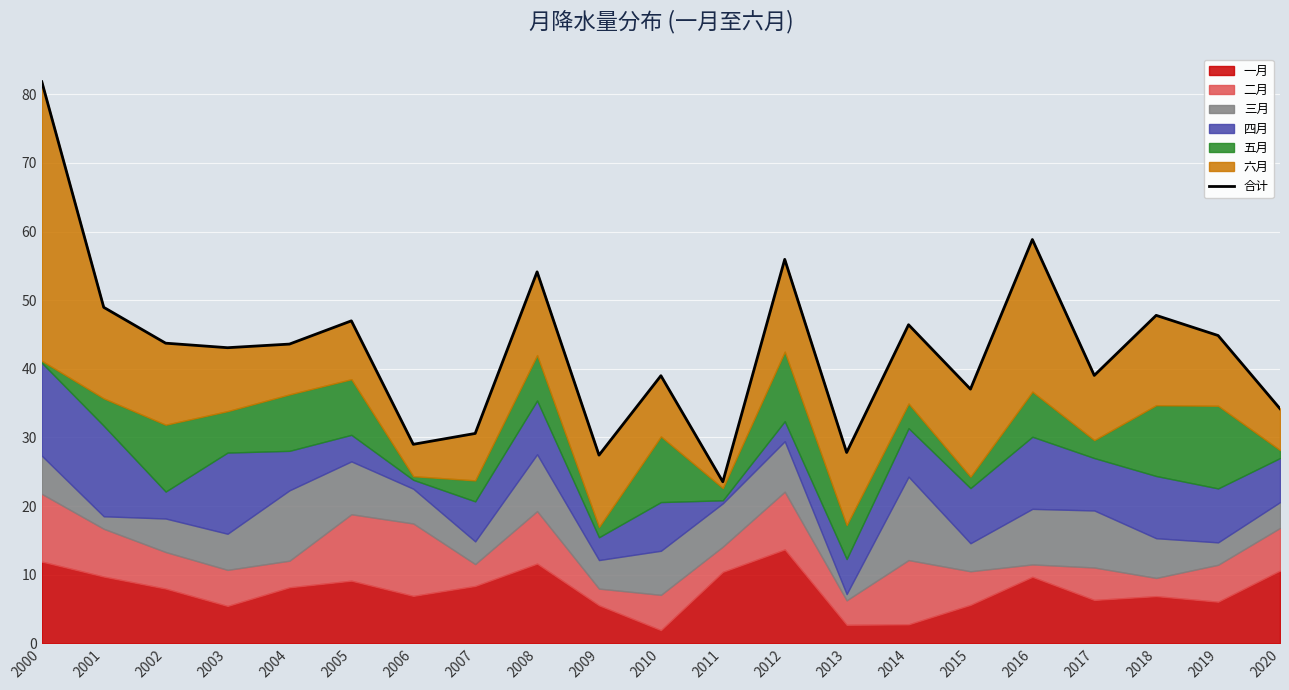

How many lines are shown in the chart?

1